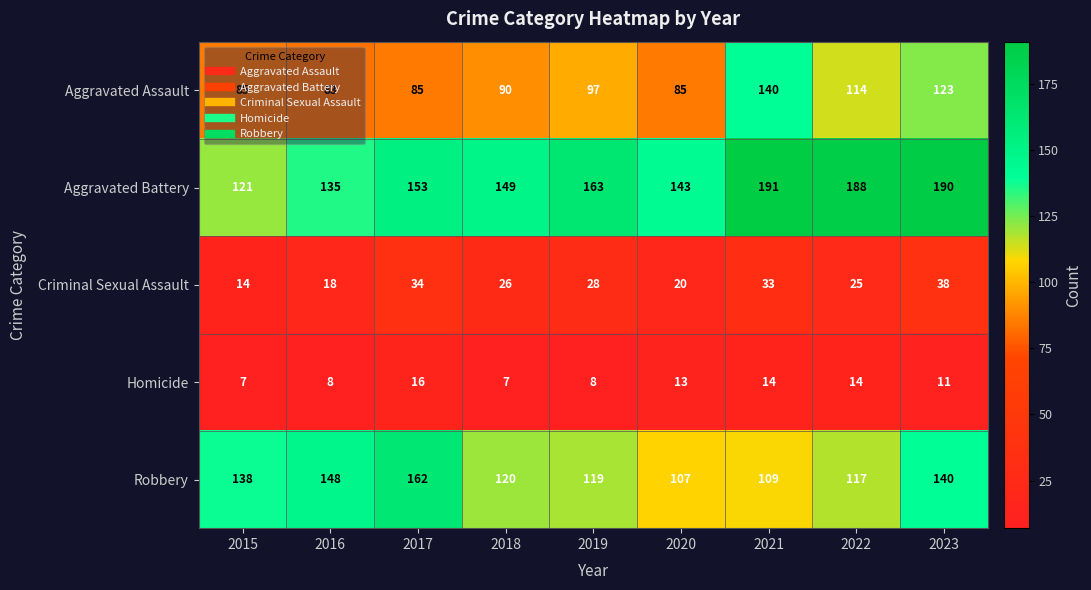

Where does the Criminal Sexual Assault series first go above 26?

2017